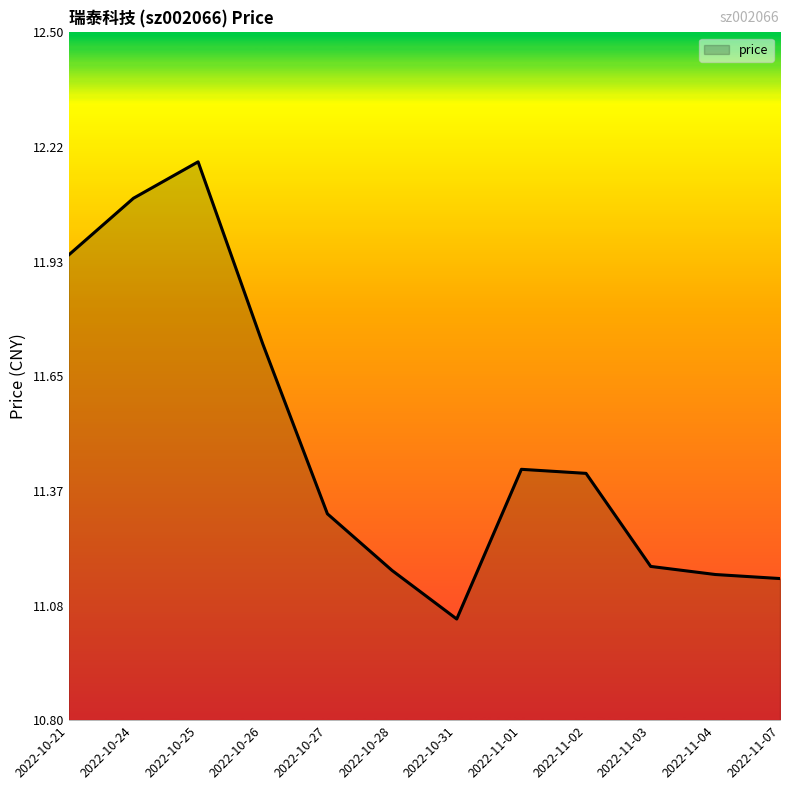

What position from the right is 2022-11-01?

5